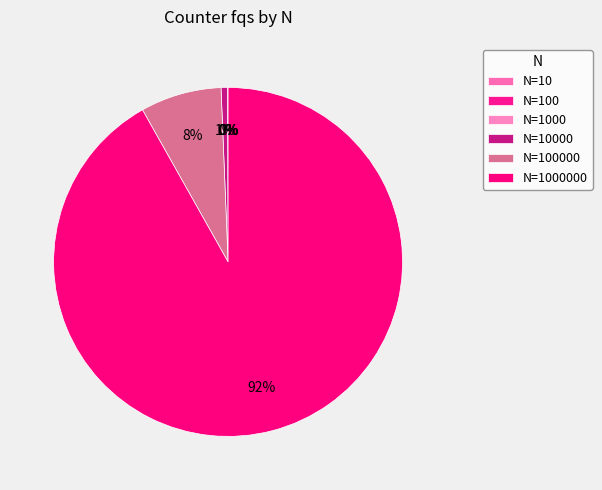

What percentage is the N=100000 slice, to the nearest percent?

8%